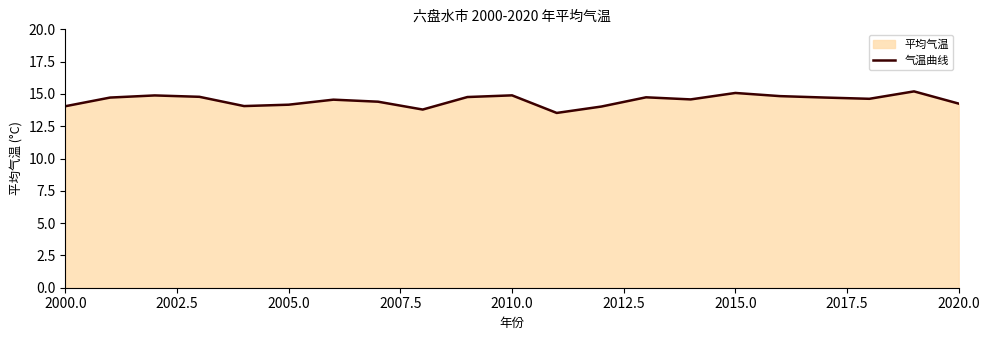

Does the chart display data point markers on the line(s)?

No